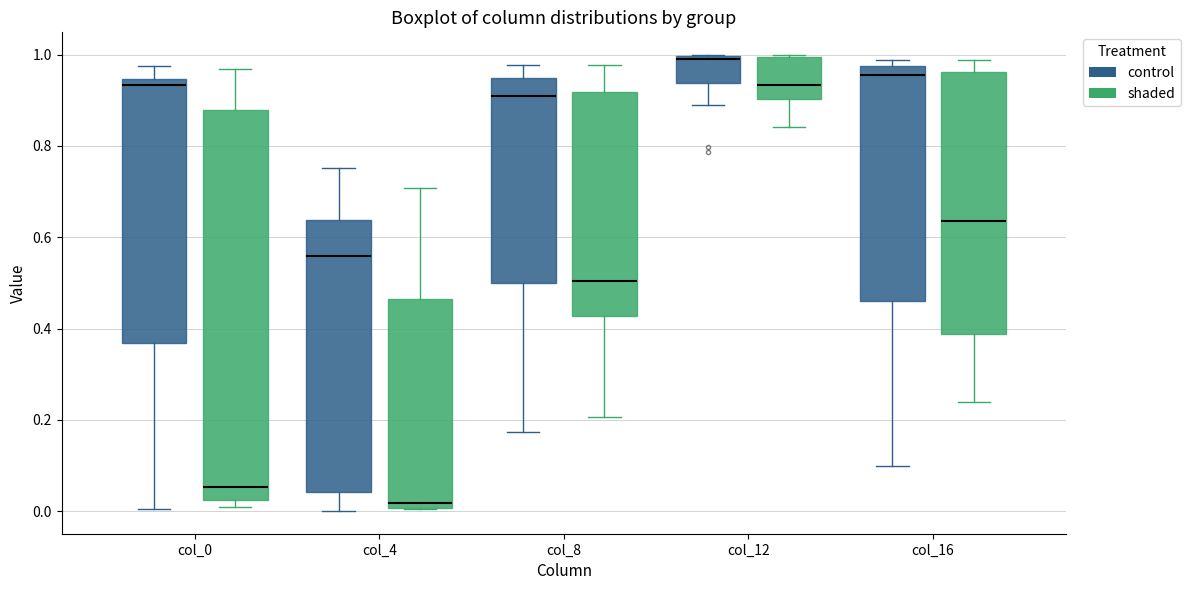

Where does the lower whisker of the box for col_4 (control) end on the y-axis? The values are not printed on the chart, so give them approximately, as read against the axis.

0.00